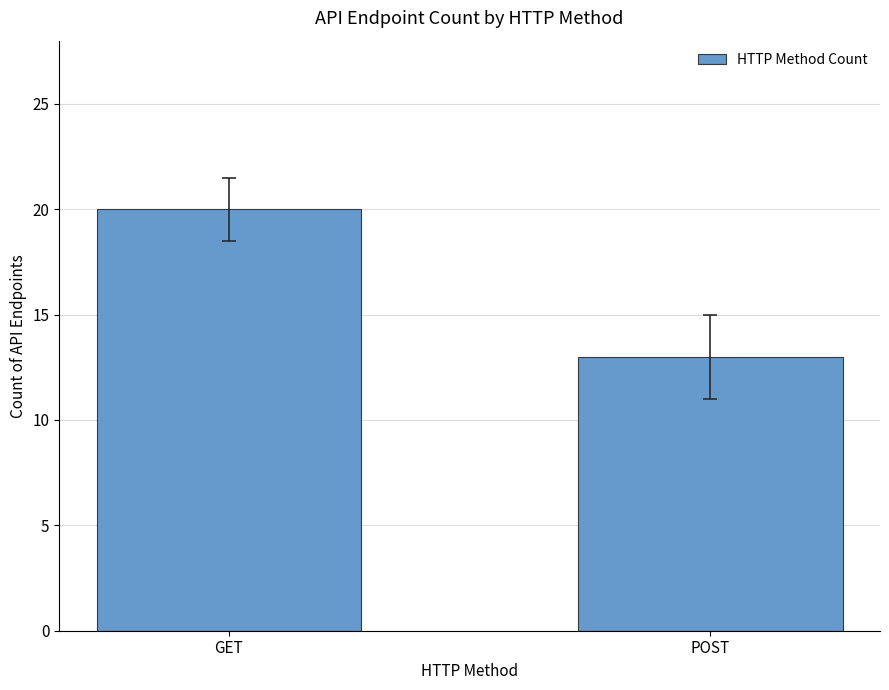

What is the change in value from GET to POST?

-7